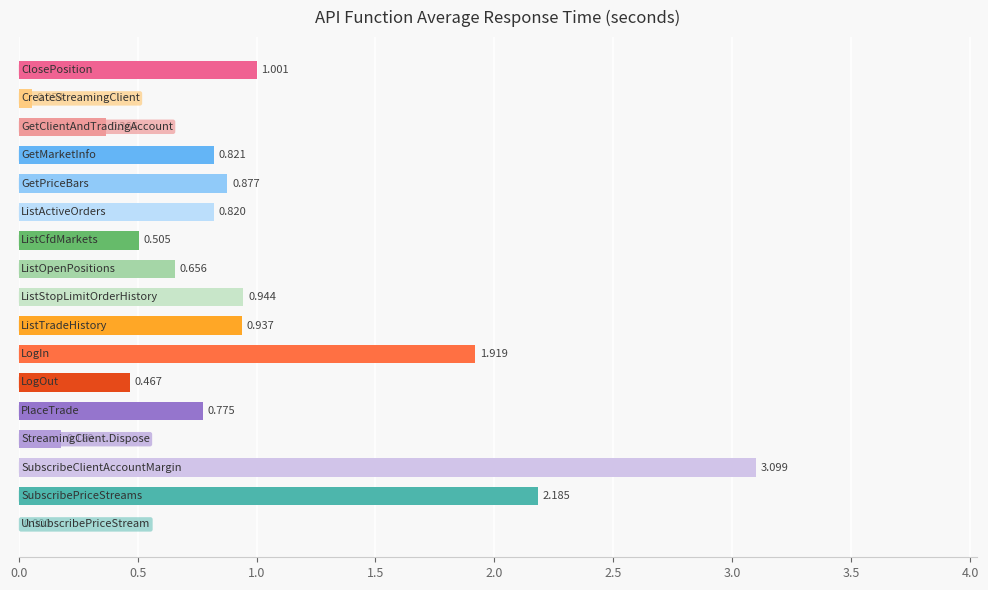

What is the difference between the maximum and minimum values?

3.1